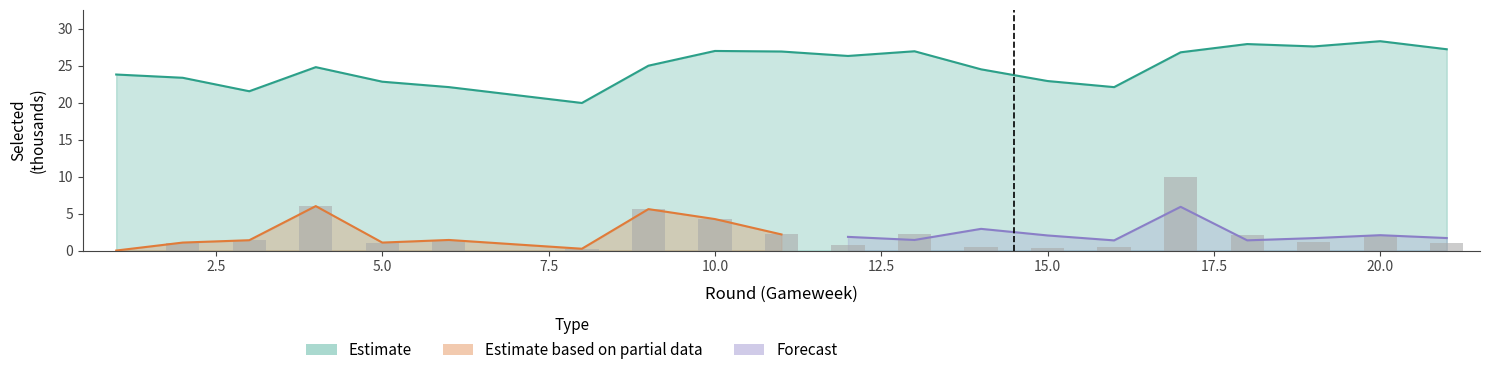

Which label corresponds to the largest value in the chart?

20